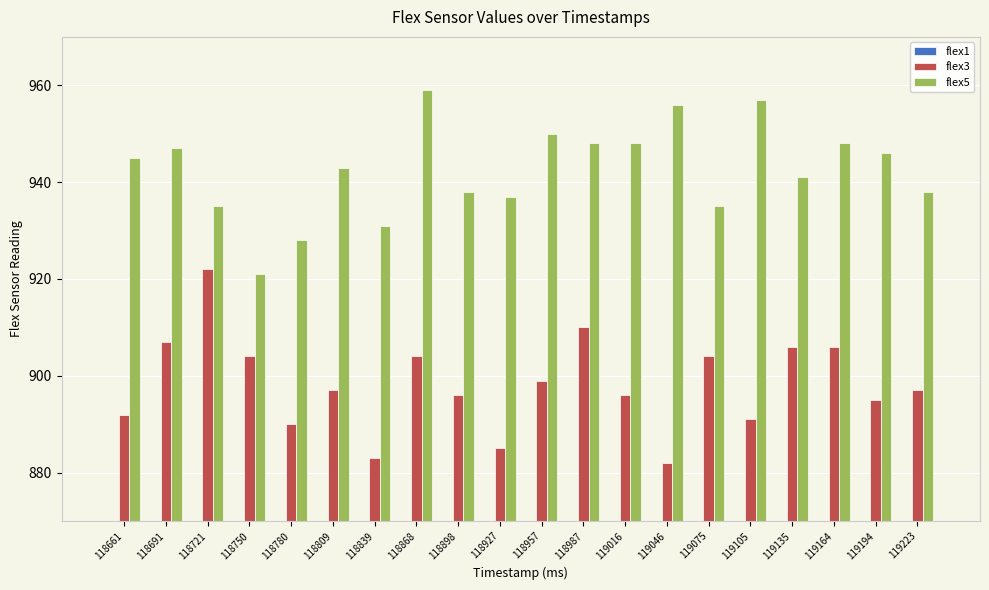

At which label does flex5 first exceed 945?

118691